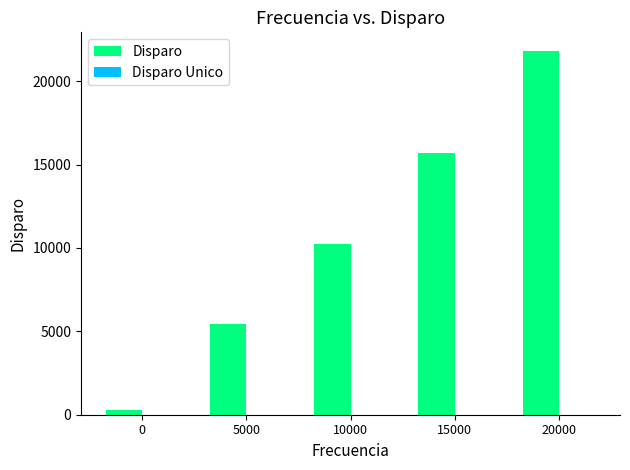

What is the maximum value for Disparo?

21833